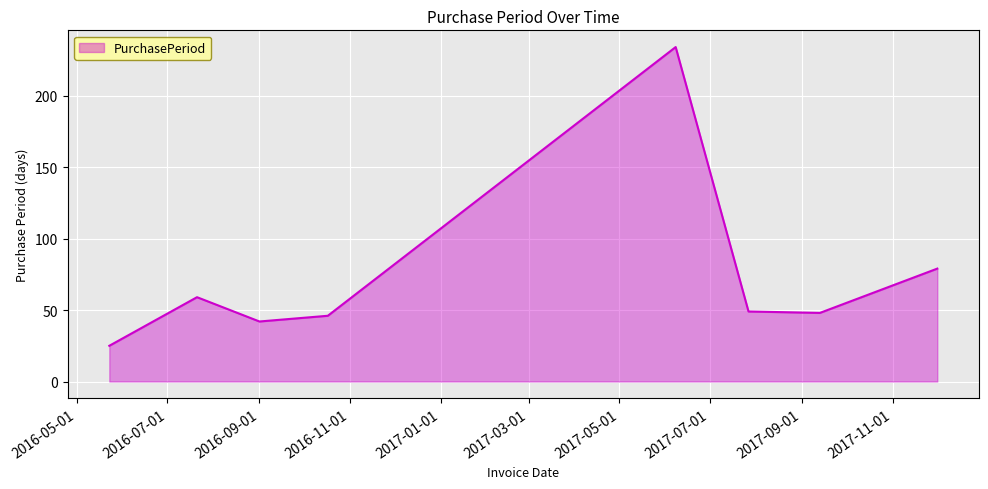

How many interior local peaks (higher than both neighbors) does the data have?

2